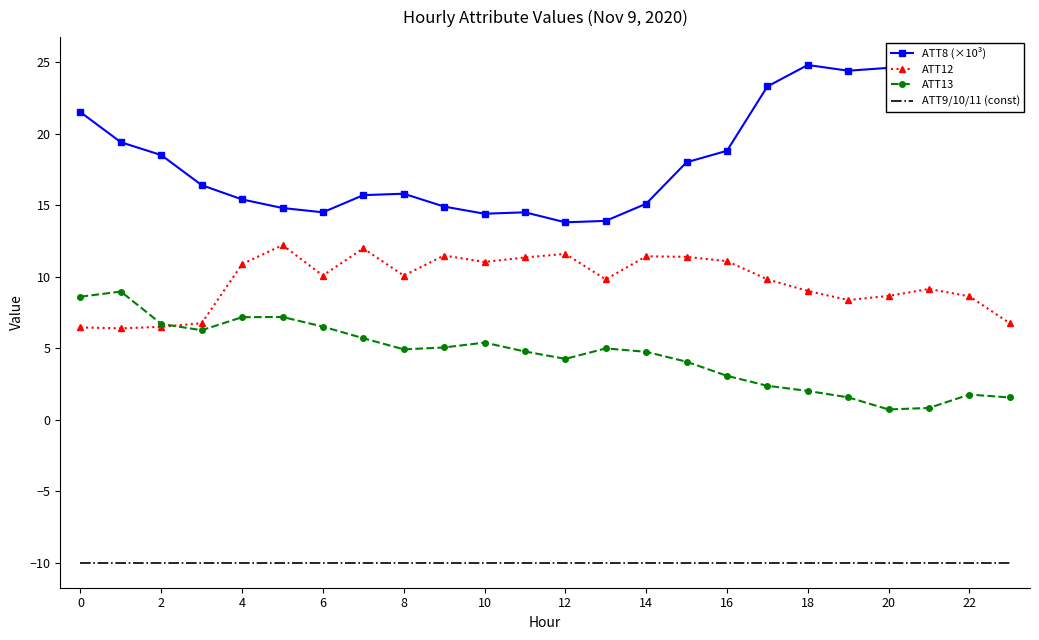

What are all the series names shown in the legend?

ATT8 (×10³), ATT12, ATT13, ATT9/10/11 (const)